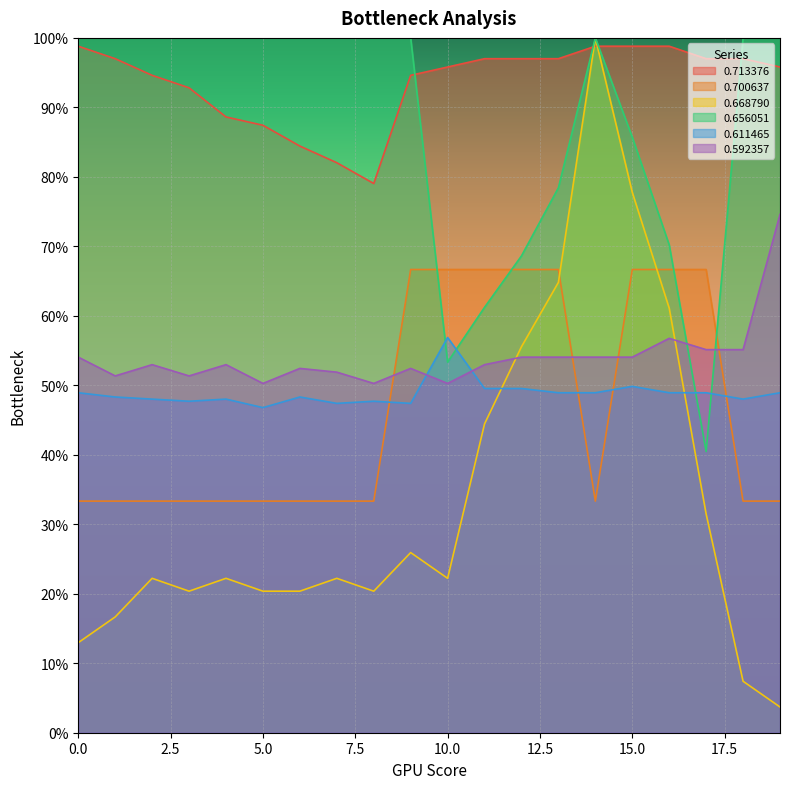

Rank the series at 1 from highest to lowest value.

0.656051, 0.713376, 0.592357, 0.611465, 0.700637, 0.668790